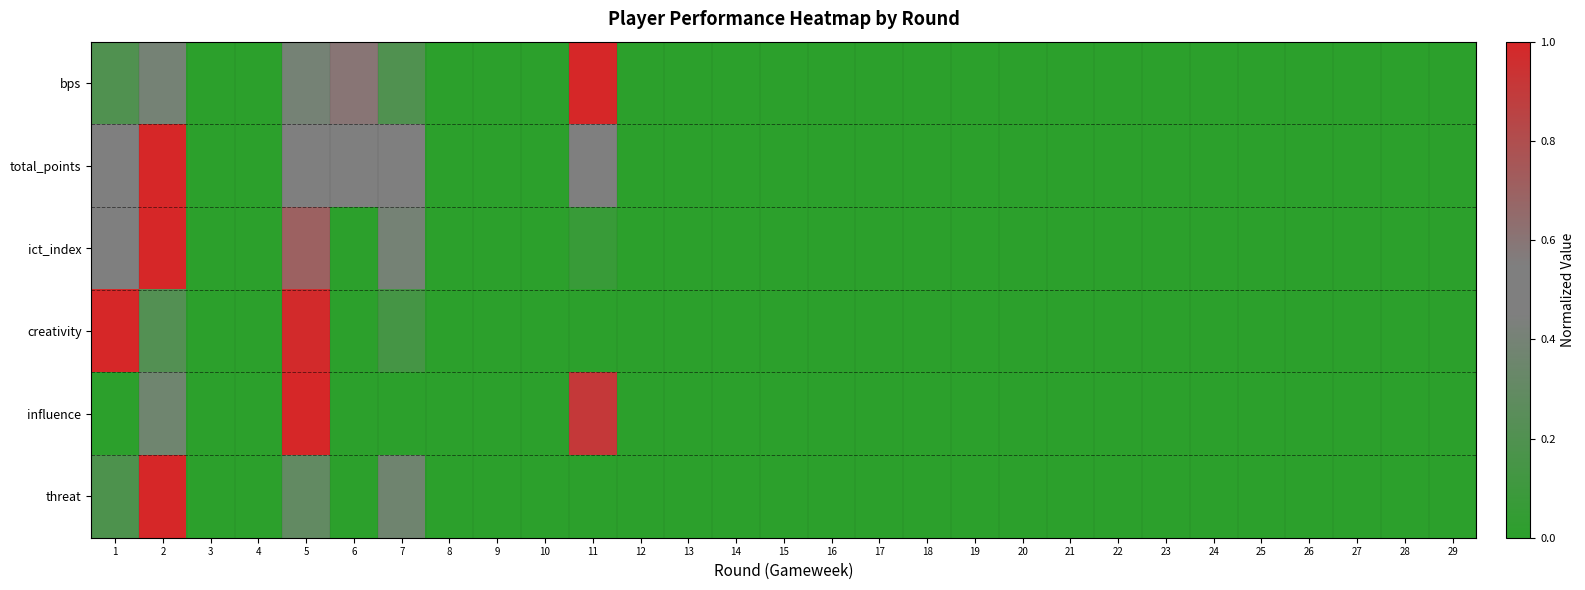

Reading left to right, what are all the values shown in this chart?

bps: 1=0.2	2=0.4	3=0.0	4=0.0	5=0.4	6=0.6	7=0.2	8=0.0	9=0.0	10=0.0	11=1.0	12=0.0	13=0.0	14=0.0	15=0.0	16=0.0	17=0.0	18=0.0	19=0.0	20=0.0	21=0.0	22=0.0	23=0.0	24=0.0	25=0.0	26=0.0	27=0.0	28=0.0	29=0.0
total_points: 1=0.5	2=1.0	3=0.0	4=0.0	5=0.5	6=0.5	7=0.5	8=0.0	9=0.0	10=0.0	11=0.5	12=0.0	13=0.0	14=0.0	15=0.0	16=0.0	17=0.0	18=0.0	19=0.0	20=0.0	21=0.0	22=0.0	23=0.0	24=0.0	25=0.0	26=0.0	27=0.0	28=0.0	29=0.0
ict_index: 1=0.5	2=1.0	3=0.0	4=0.0	5=0.7	6=0.0	7=0.4	8=0.0	9=0.0	10=0.0	11=0.1	12=0.0	13=0.0	14=0.0	15=0.0	16=0.0	17=0.0	18=0.0	19=0.0	20=0.0	21=0.0	22=0.0	23=0.0	24=0.0	25=0.0	26=0.0	27=0.0	28=0.0	29=0.0
creativity: 1=1.0	2=0.2	3=0.0	4=0.0	5=1.0	6=0.0	7=0.1	8=0.0	9=0.0	10=0.0	11=0.0	12=0.0	13=0.0	14=0.0	15=0.0	16=0.0	17=0.0	18=0.0	19=0.0	20=0.0	21=0.0	22=0.0	23=0.0	24=0.0	25=0.0	26=0.0	27=0.0	28=0.0	29=0.0
influence: 1=0.0	2=0.4	3=0.0	4=0.0	5=1.0	6=0.0	7=0.0	8=0.0	9=0.0	10=0.0	11=0.9	12=0.0	13=0.0	14=0.0	15=0.0	16=0.0	17=0.0	18=0.0	19=0.0	20=0.0	21=0.0	22=0.0	23=0.0	24=0.0	25=0.0	26=0.0	27=0.0	28=0.0	29=0.0
threat: 1=0.2	2=1.0	3=0.0	4=0.0	5=0.3	6=0.0	7=0.4	8=0.0	9=0.0	10=0.0	11=0.0	12=0.0	13=0.0	14=0.0	15=0.0	16=0.0	17=0.0	18=0.0	19=0.0	20=0.0	21=0.0	22=0.0	23=0.0	24=0.0	25=0.0	26=0.0	27=0.0	28=0.0	29=0.0